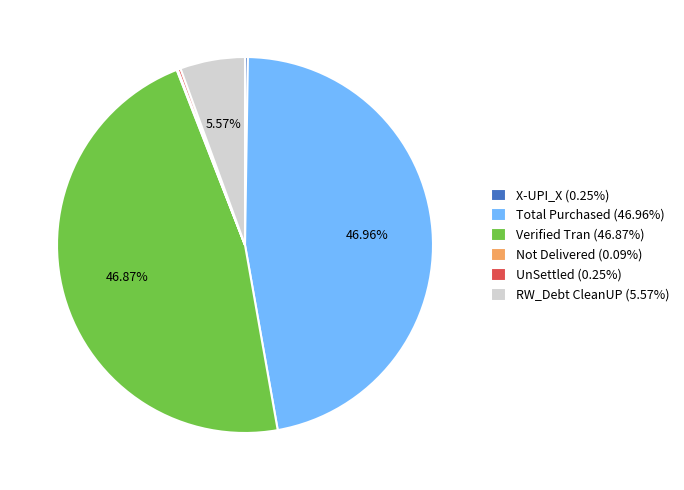

Is there any slice that represents more than half of the pie?

No